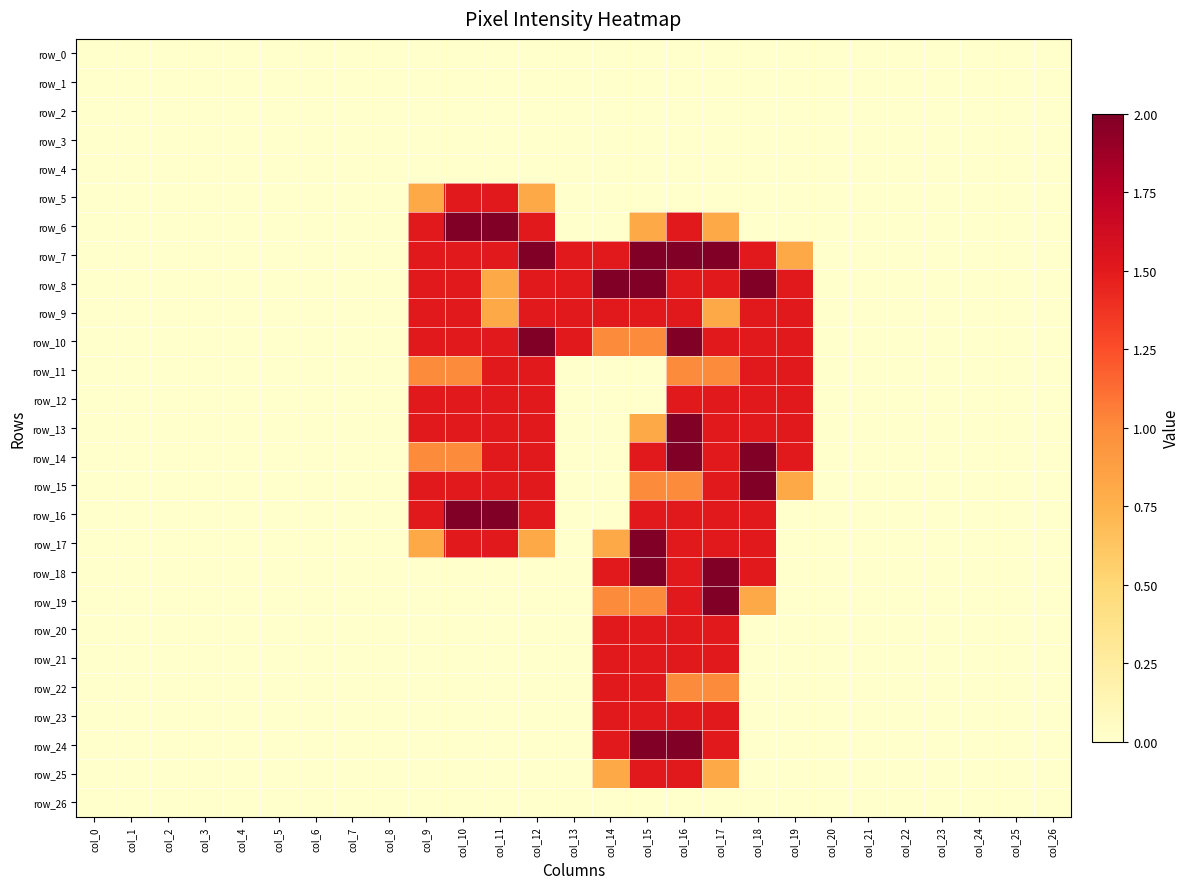

Count the number of data series in this chart.

27